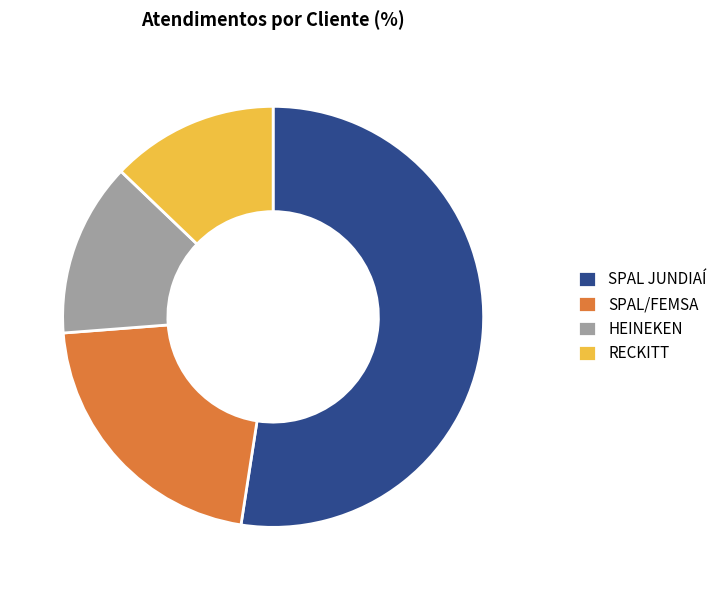

Which has a higher value, SPAL JUNDIAÍ or RECKITT?

SPAL JUNDIAÍ